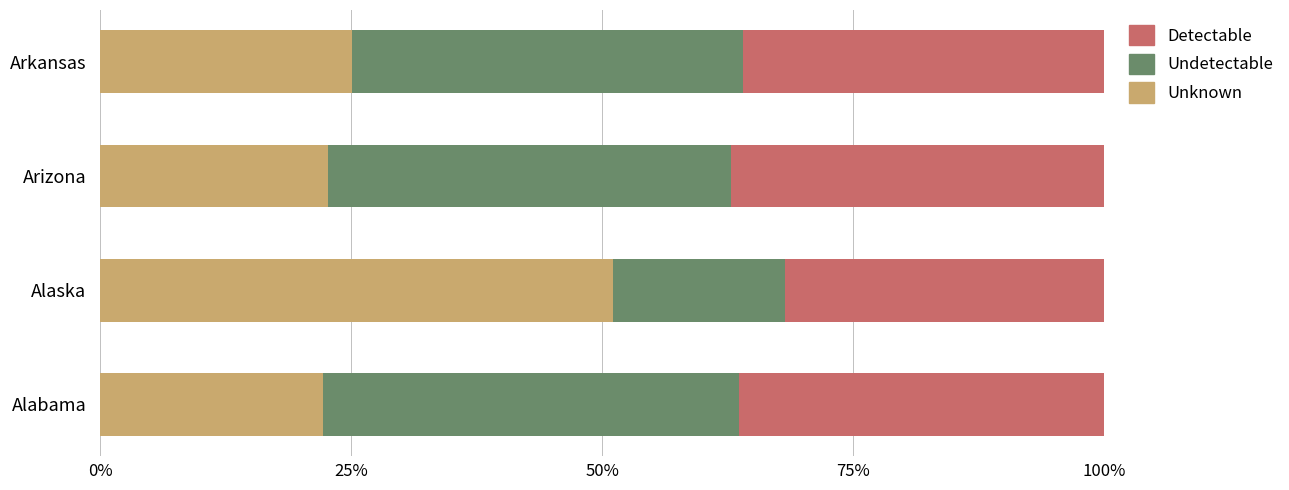

What is the total value across all series at Arizona?

100.0